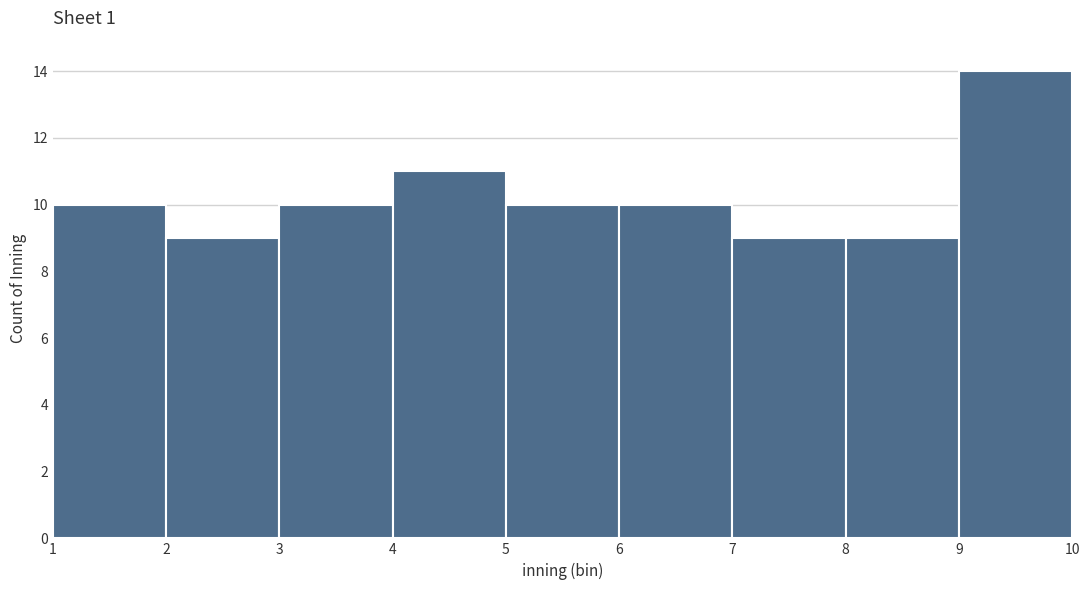

Which range on the x-axis has the tallest bar?

9 to 10